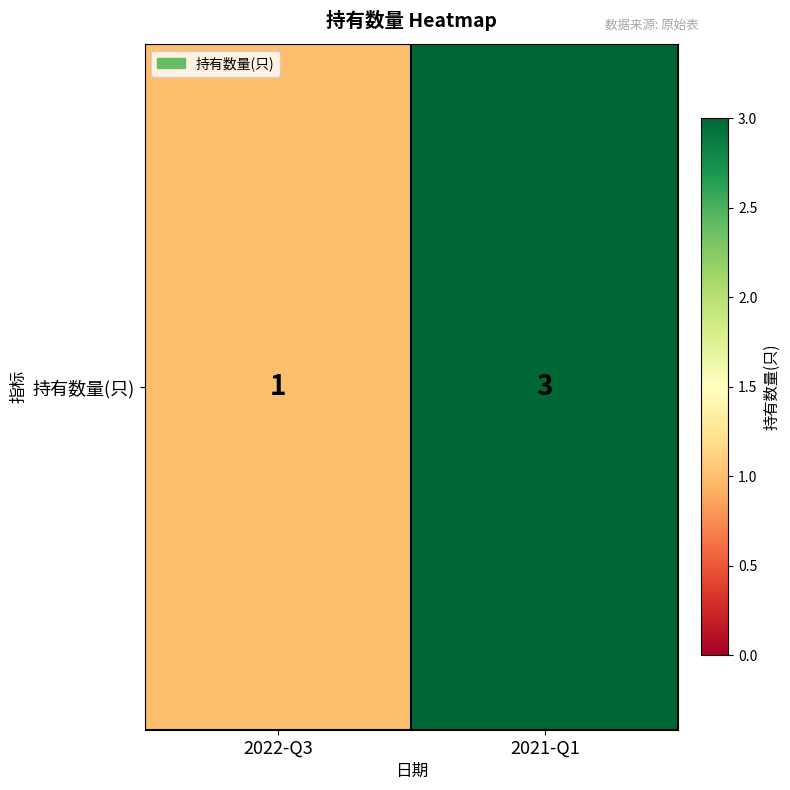

How many distinct data groups are displayed?

1